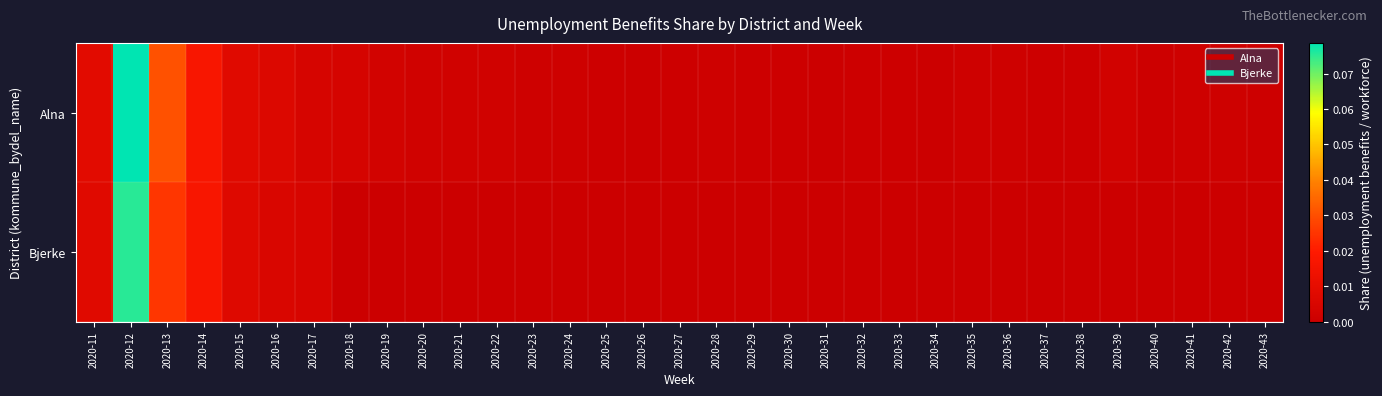

List the series in order of their peak value, lowest first.

Bjerke, Alna